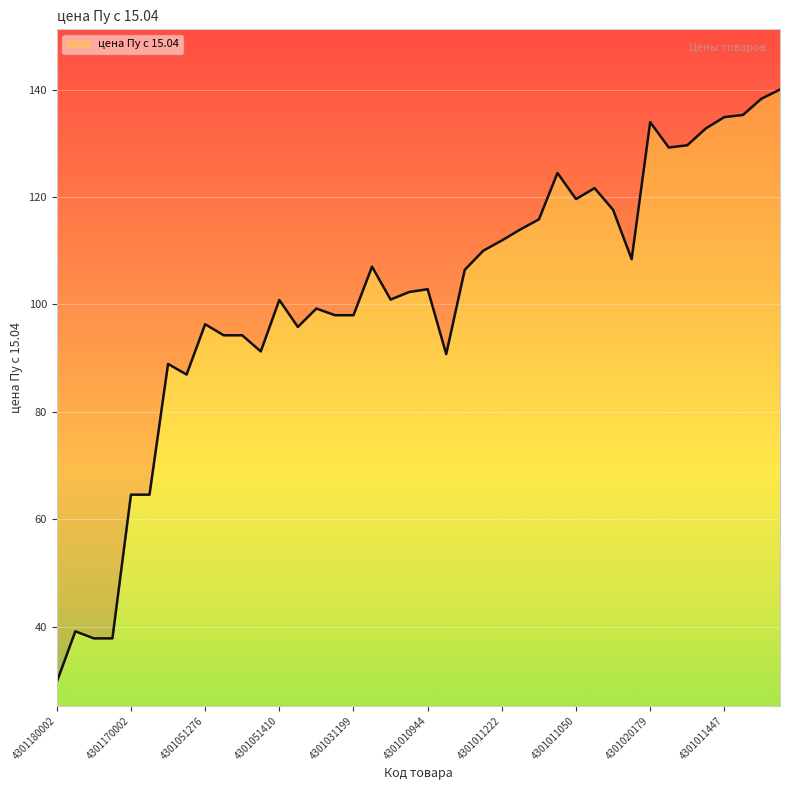

At which category does the data reach its first local valley?

4301051297